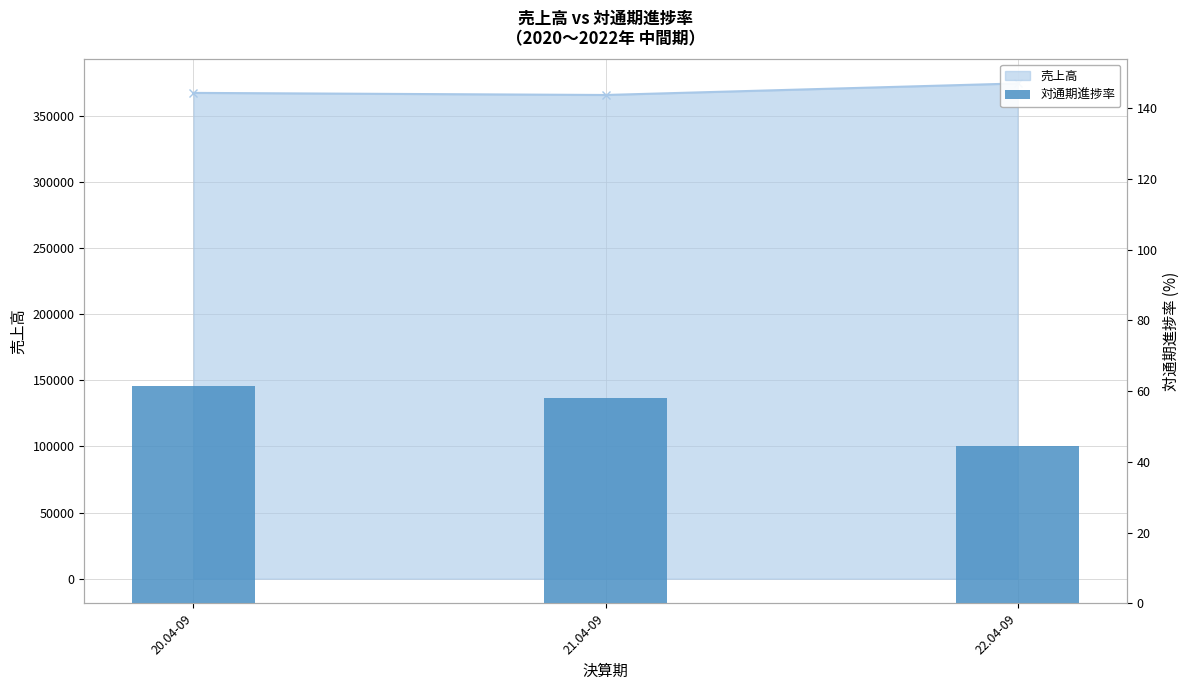

Is it true that the value at 20.04-09 is 61.6?

True